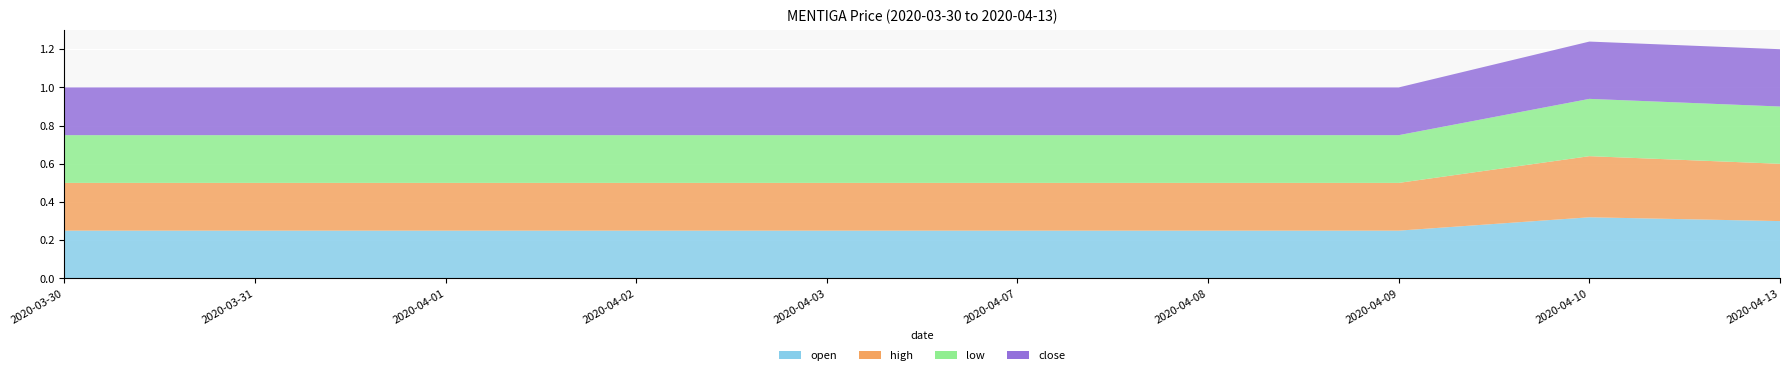

Reading left to right, transcribe all the data shown in this chart.

open: 0.2	0.2	0.2	0.2	0.2	0.2	0.2	0.2	0.3	0.3
high: 0.2	0.2	0.2	0.2	0.2	0.2	0.2	0.2	0.3	0.3
low: 0.2	0.2	0.2	0.2	0.2	0.2	0.2	0.2	0.3	0.3
close: 0.2	0.2	0.2	0.2	0.2	0.2	0.2	0.2	0.3	0.3